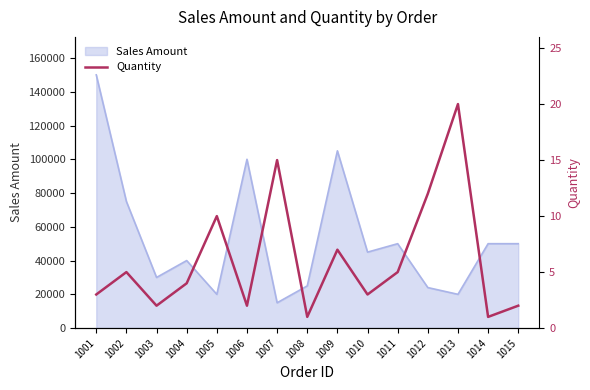

What value does the data have at 1002, to the nearest 5?

5